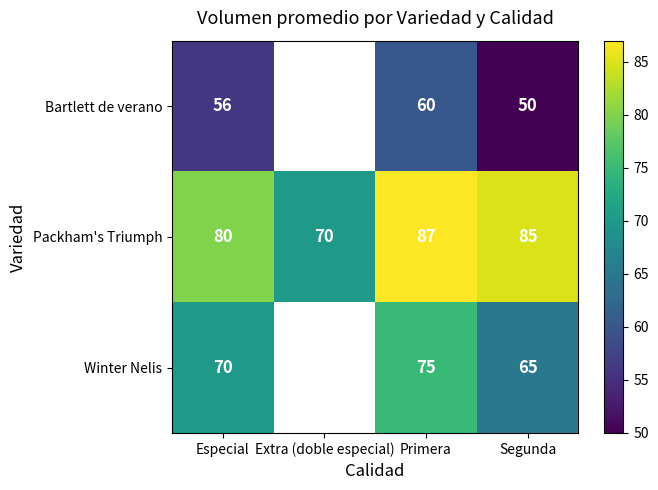

Which label corresponds to the smallest value in the chart?

Segunda